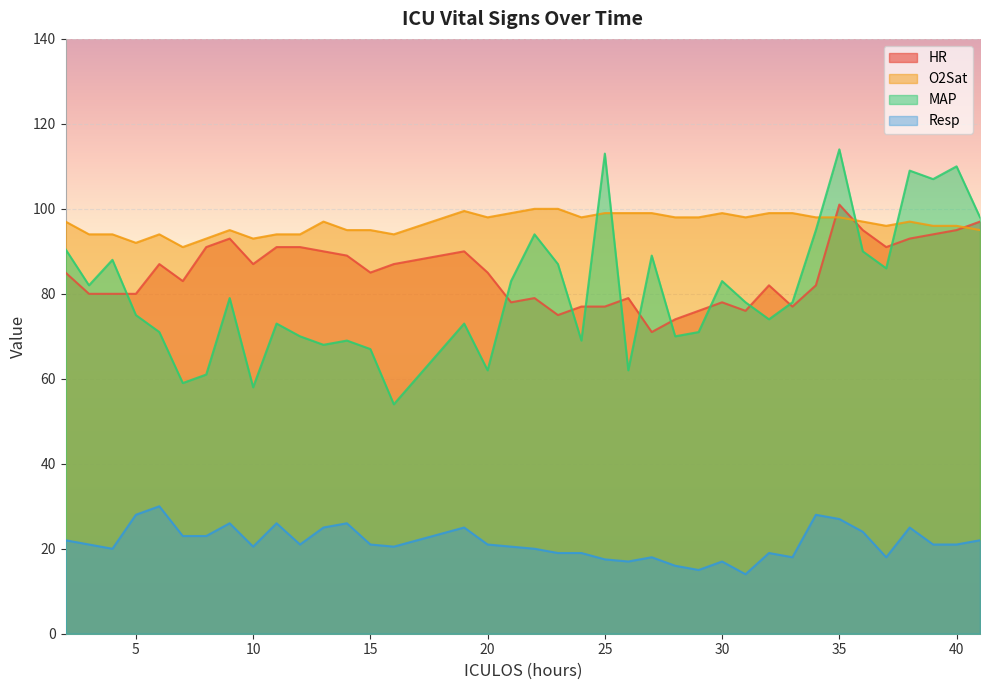

In Resp, how many points are lower than both neighbors (excluding endpoints)?

9